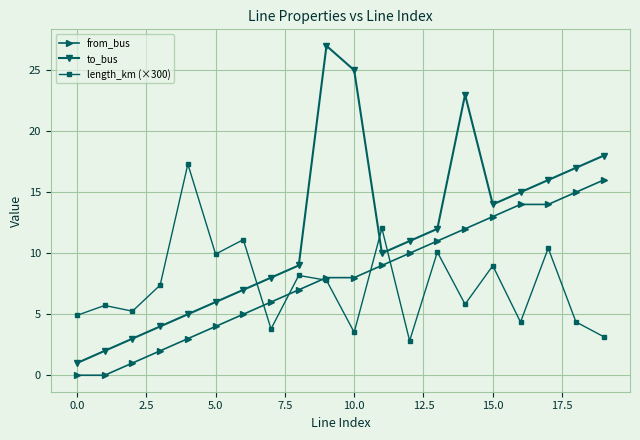

Which series has the widest spread of values?

to_bus